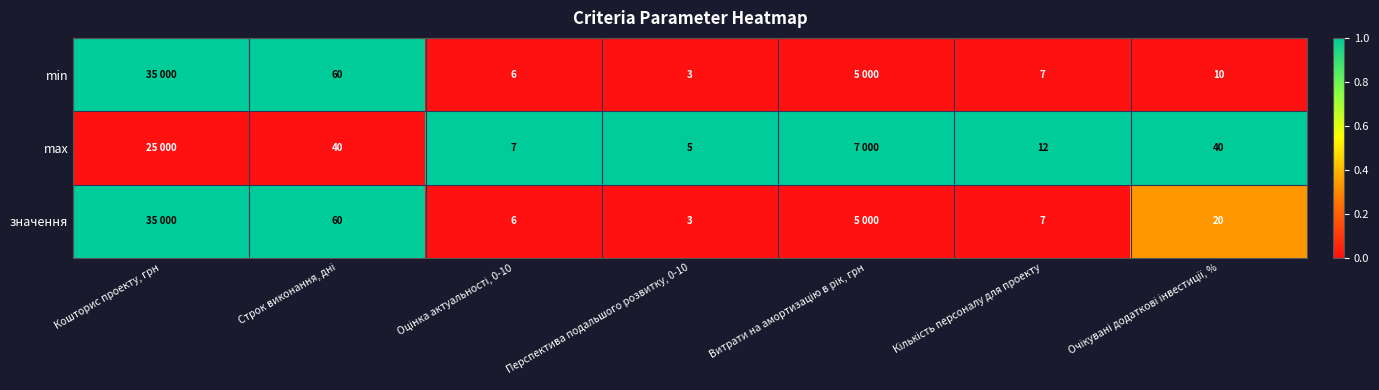

The max series shows 5 at Перспектива подальшого розвитку, 0-10. True or false?

True